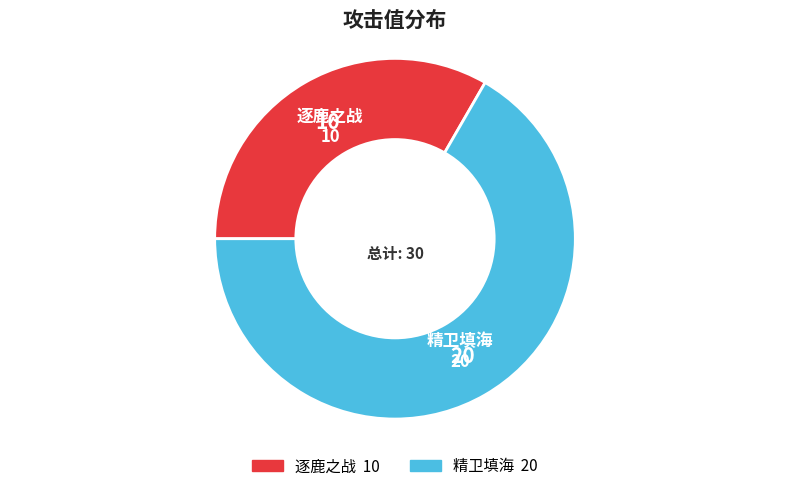

The 逐鹿之战 slice represents 33% of the pie. True or false?

True